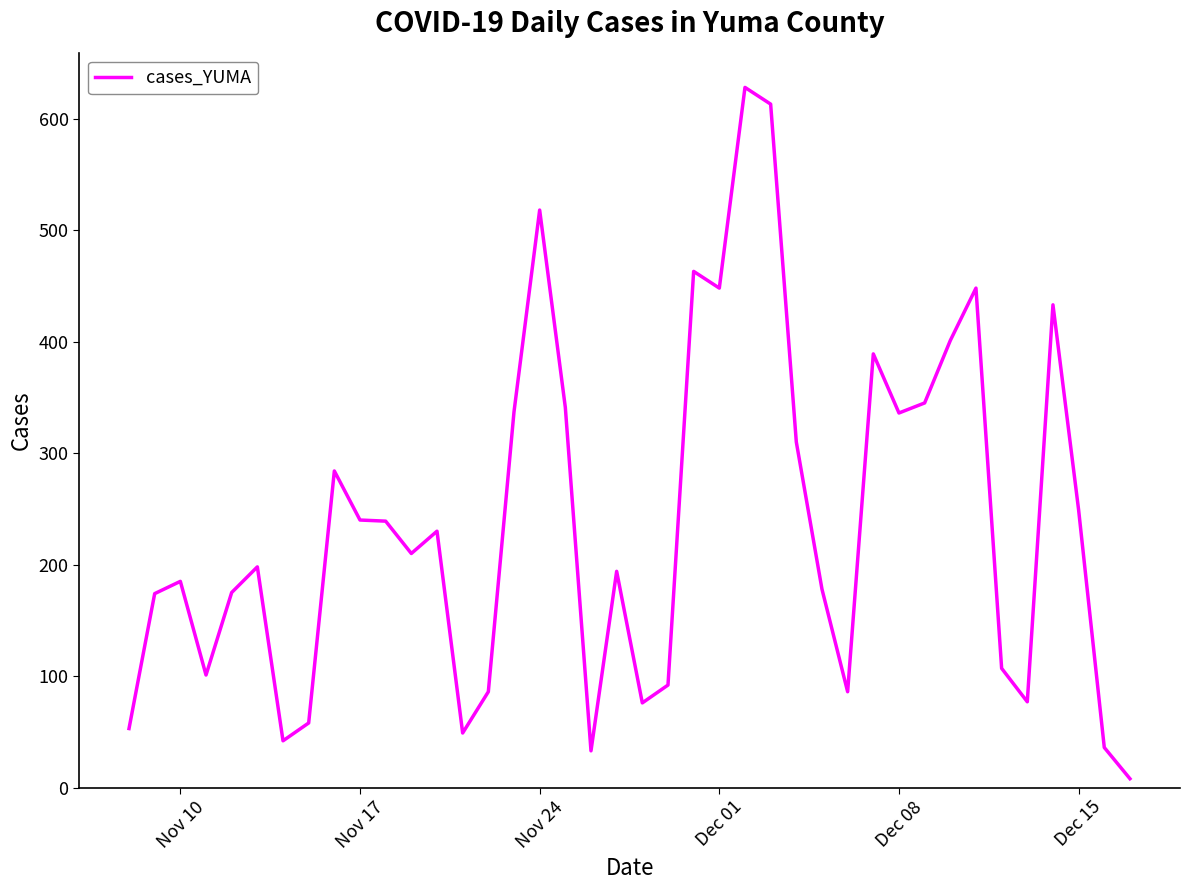

What is the difference between the maximum and minimum values?

620